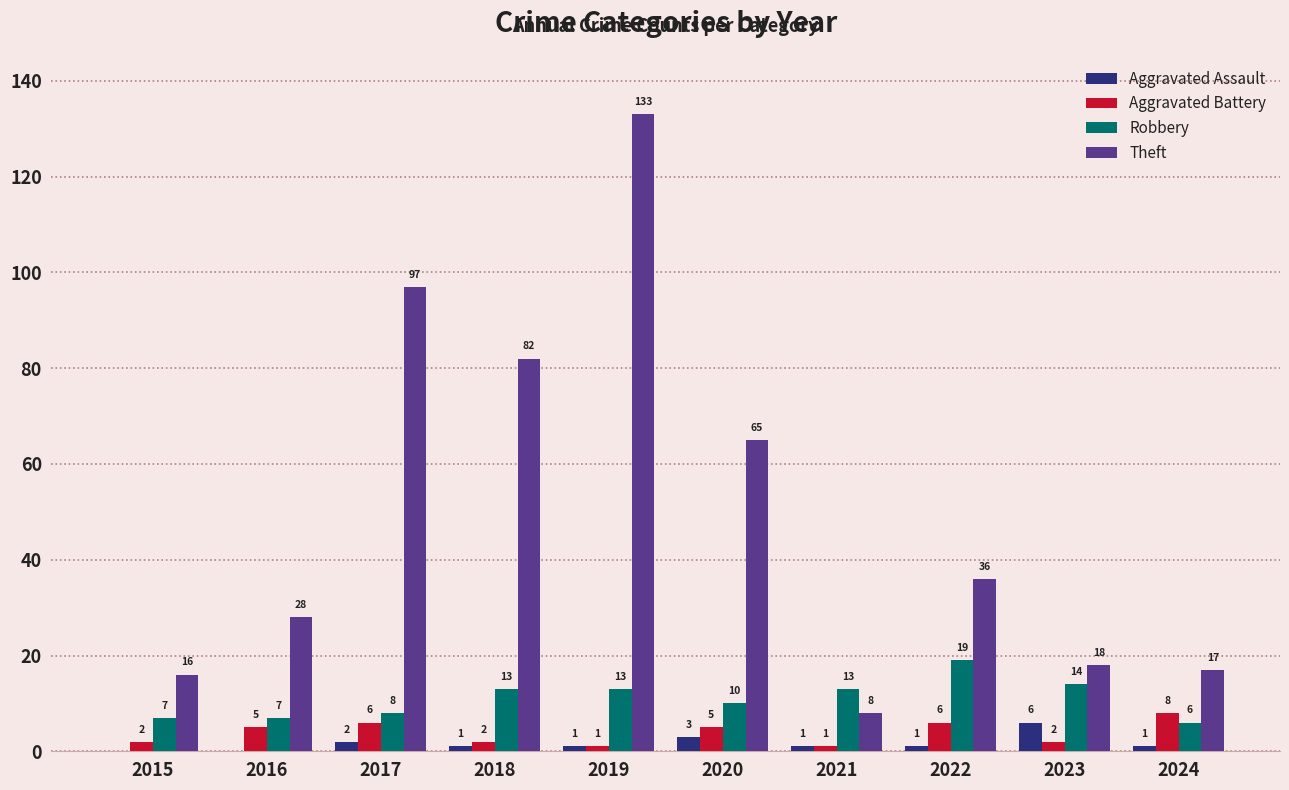

At which label does Aggravated Assault first exceed 1?

2017